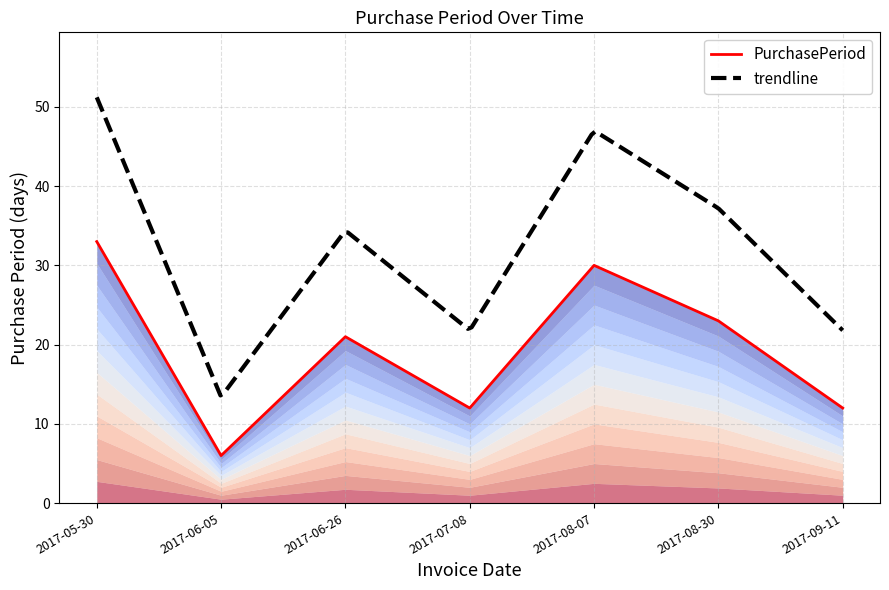

Reading right to left, list all the values displayed in this chart.

2017-09-11=12	2017-08-30=23	2017-08-07=30	2017-07-08=12	2017-06-26=21	2017-06-05=6	2017-05-30=33